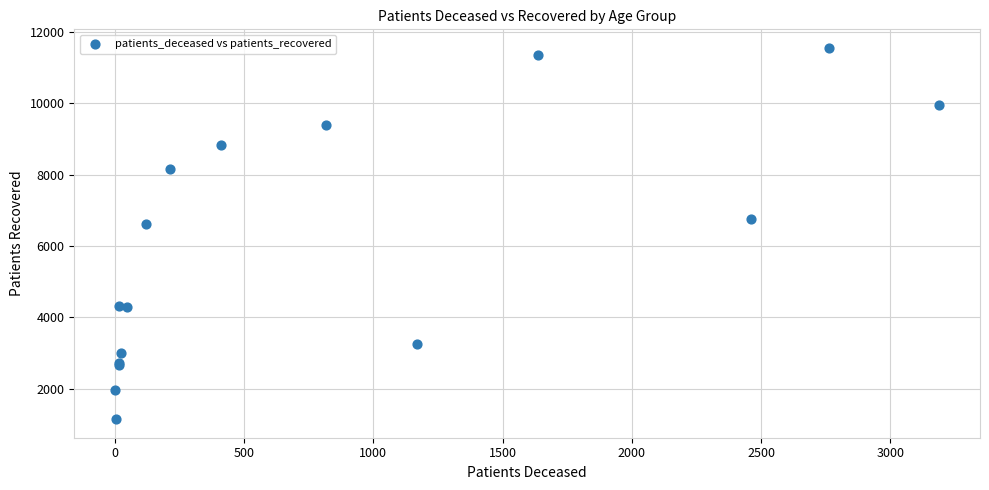

What Y value in the scatter plot is closest to 6352?

6611